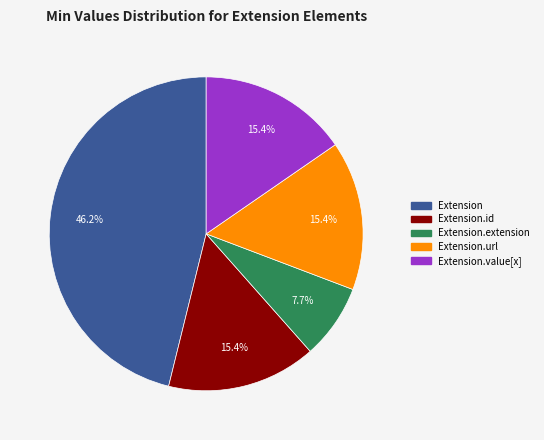

Is there any slice that represents more than half of the pie?

No